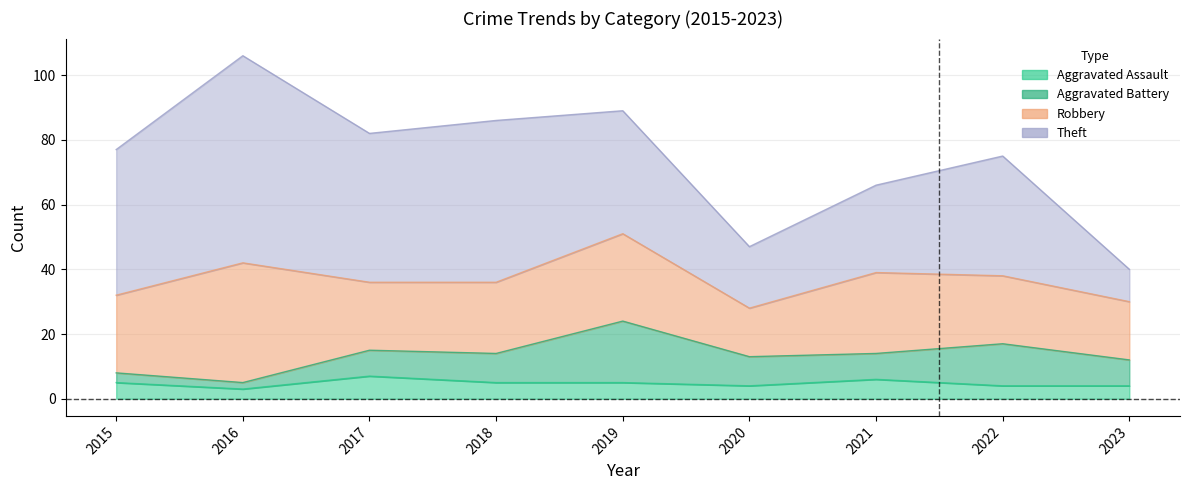

True or false: Robbery and Aggravated Battery intersect in this chart.

False